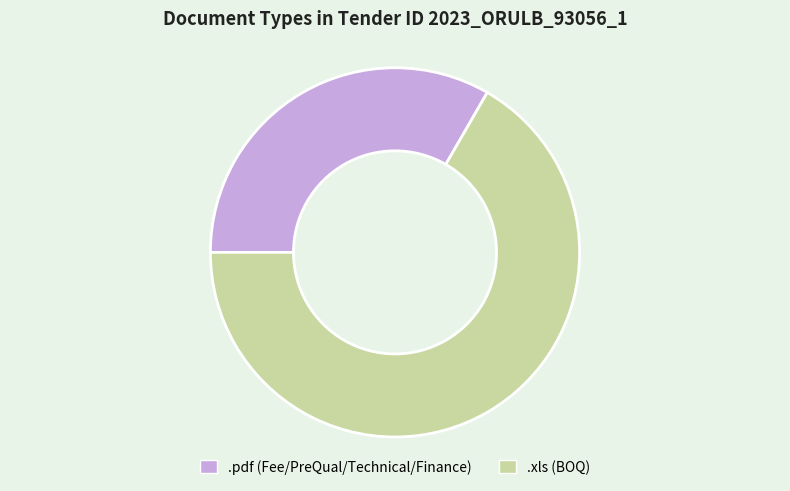

Do .xls and .pdf together represent more than half of the pie?

Yes